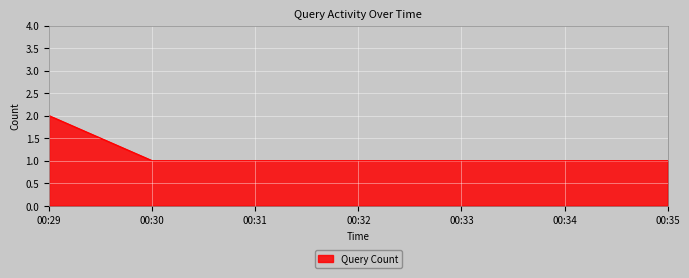

What is the ratio of the value at 00:35 to the value at 00:29?

0.5